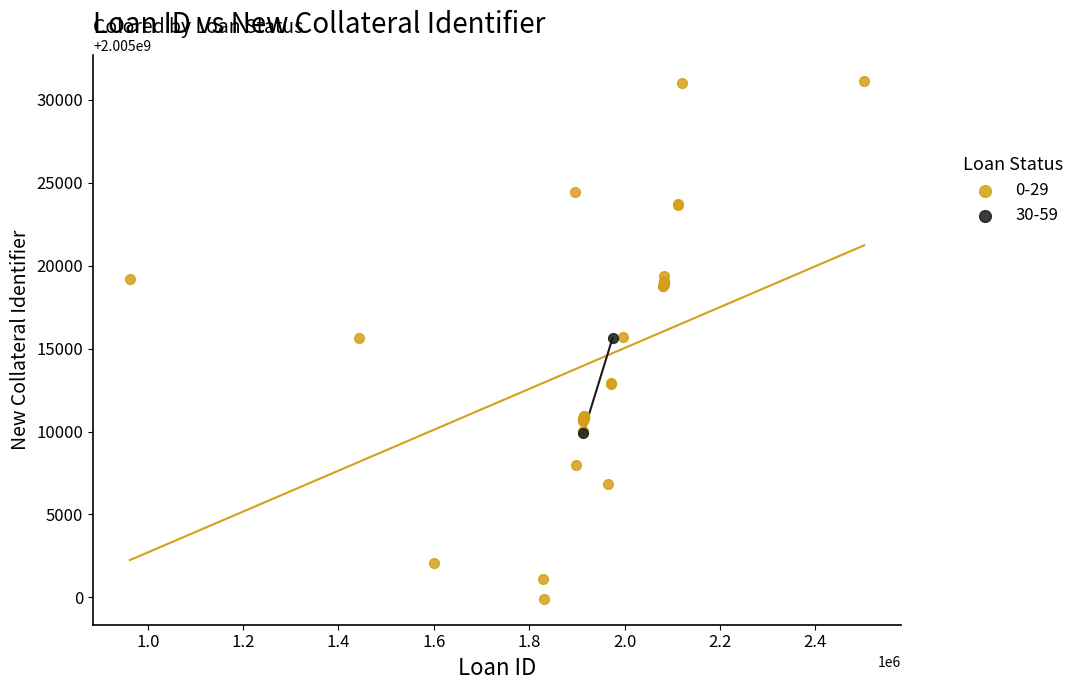

What are all the series names shown in the legend?

0-29, 30-59